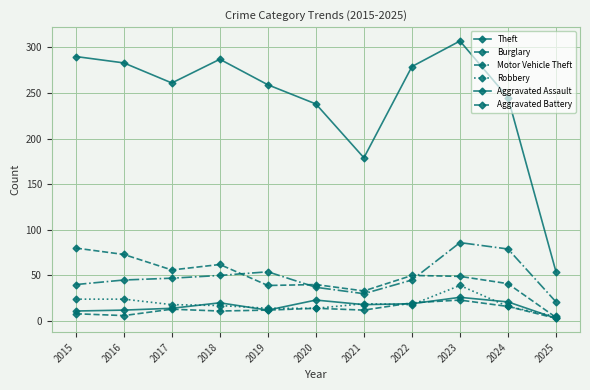

How many lines are shown in the chart?

6